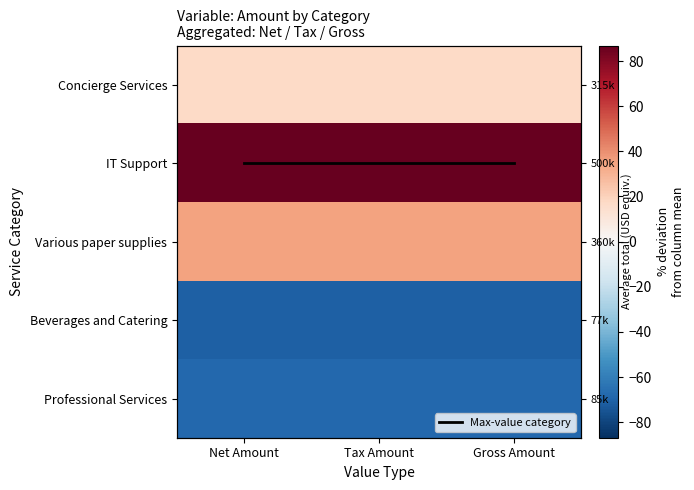

What is the approximate value of Max-value category at Tax Amount?

1.0